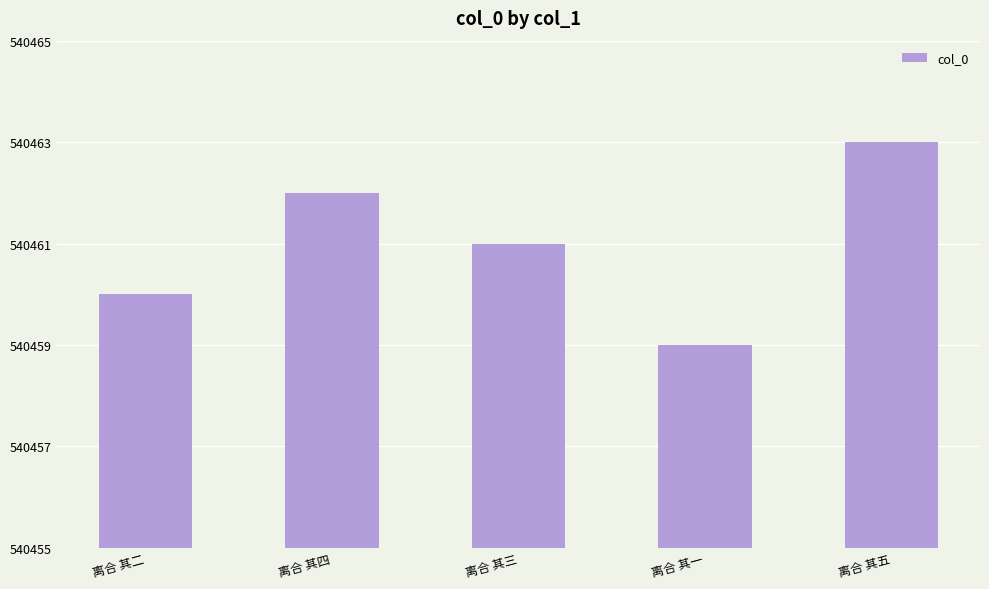

Does the chart contain stacked bars?

No